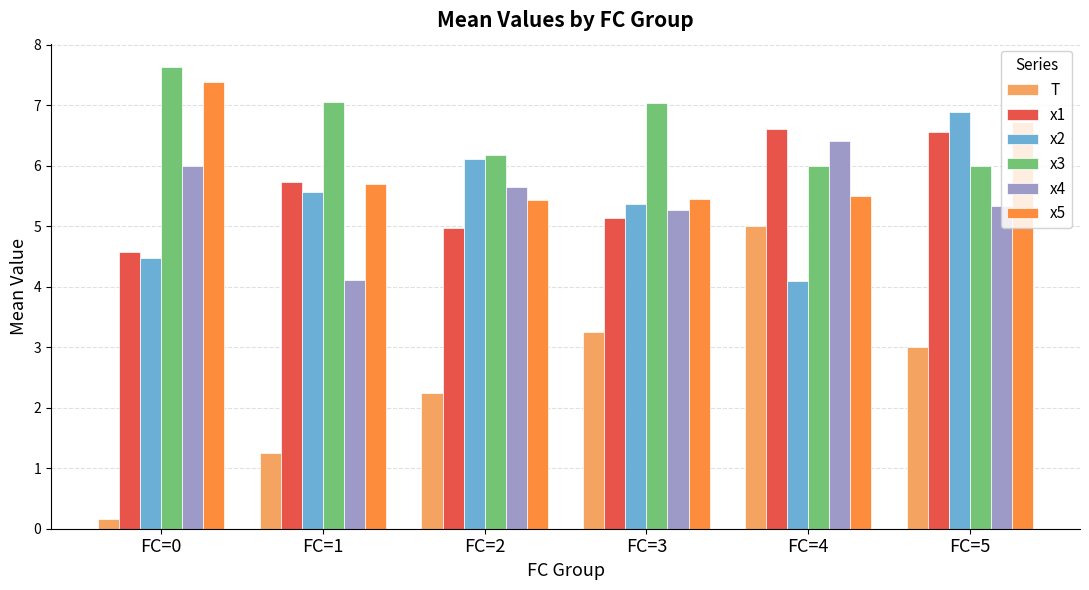

What is the value of the x4 bar at the 2nd from the left?

4.1